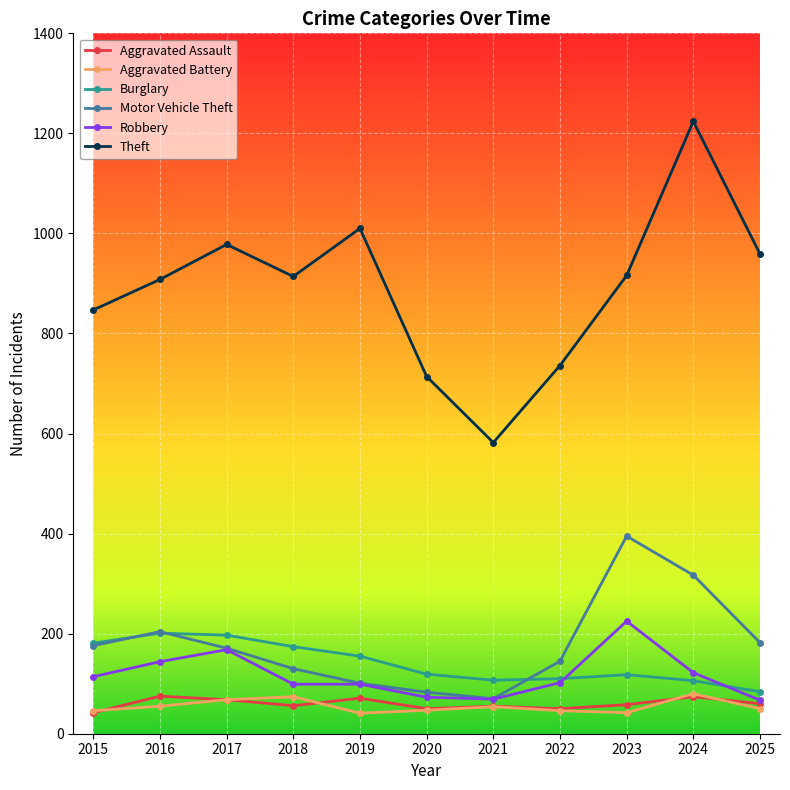

What is the sum of the Motor Vehicle Theft values at 2018 and 2022?

275